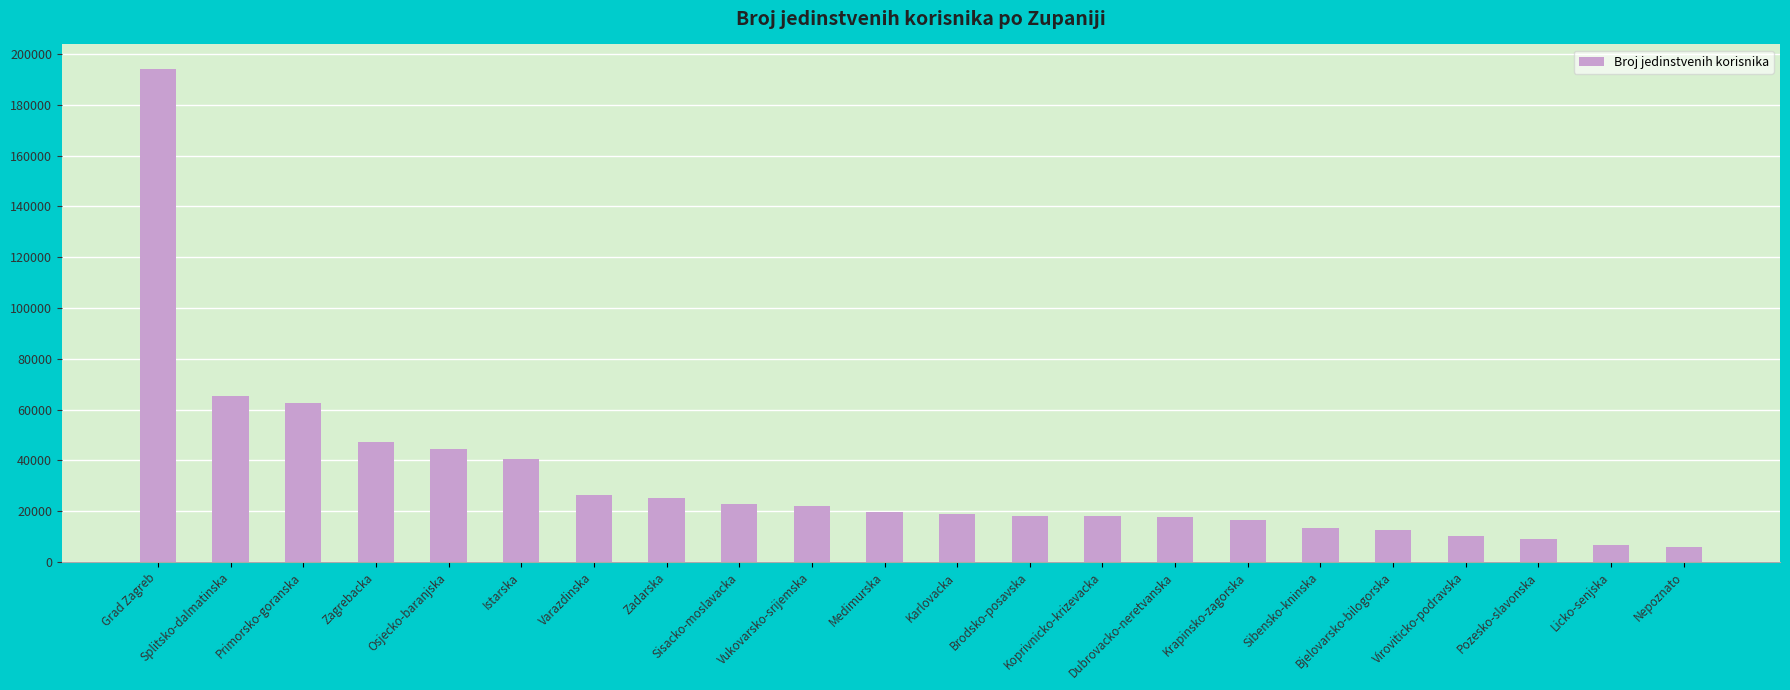

What is the change in value from Osjecko-baranjska to Krapinsko-zagorska?

-28012